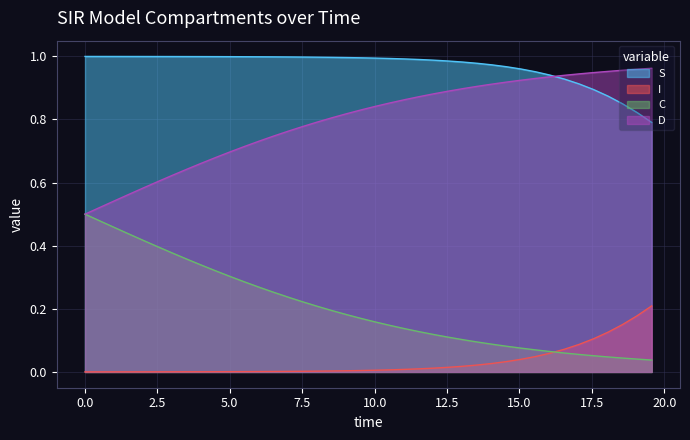

Which series has the largest total across all categories?

S